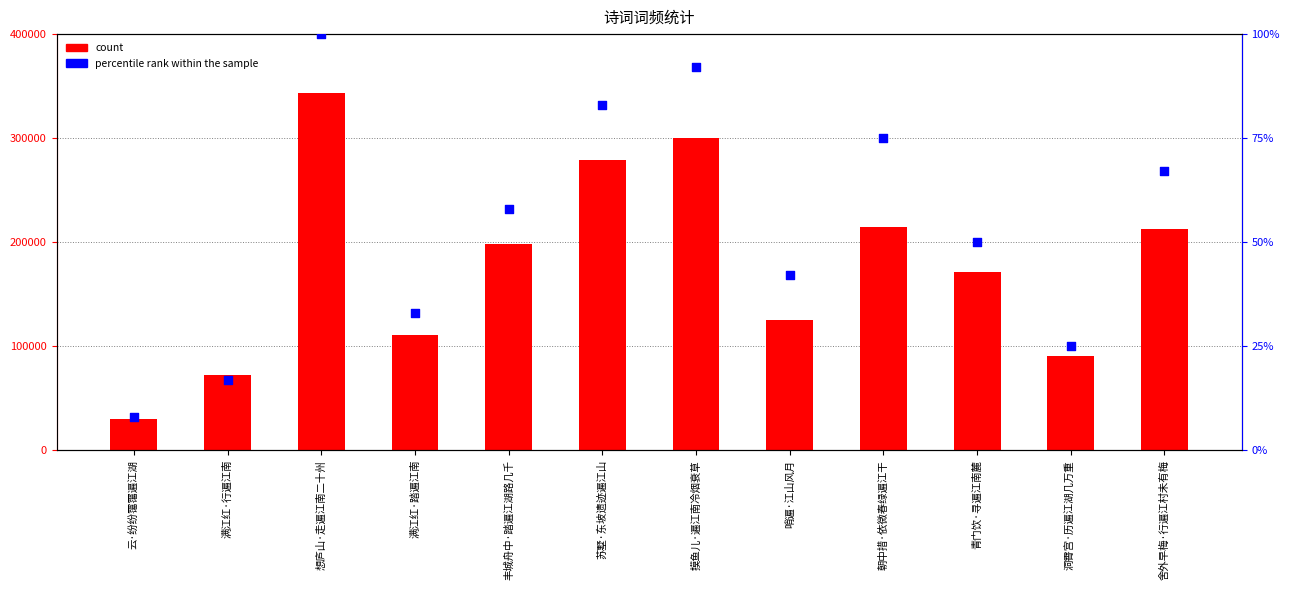

At which category is the sum across all series the highest?

想庐山·走遍江南二十州